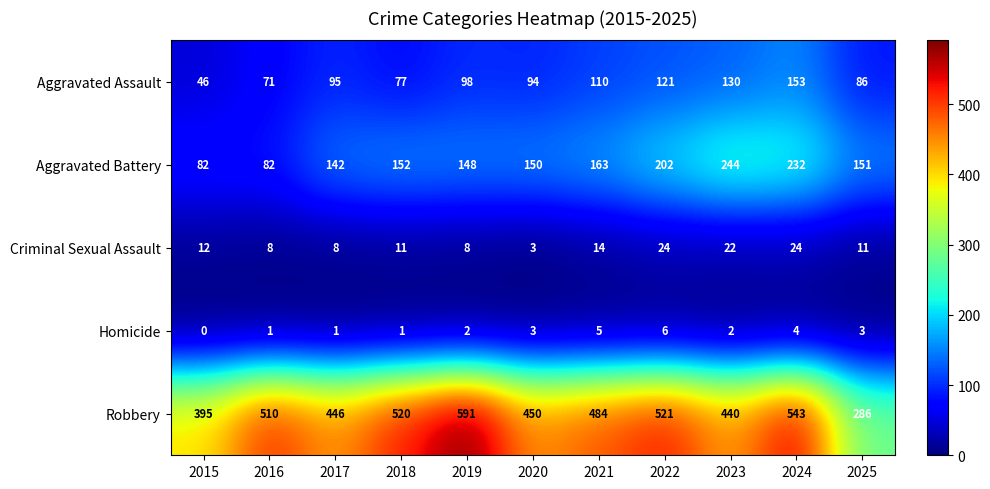

List the series in order of their peak value, lowest first.

Homicide, Criminal Sexual Assault, Aggravated Assault, Aggravated Battery, Robbery